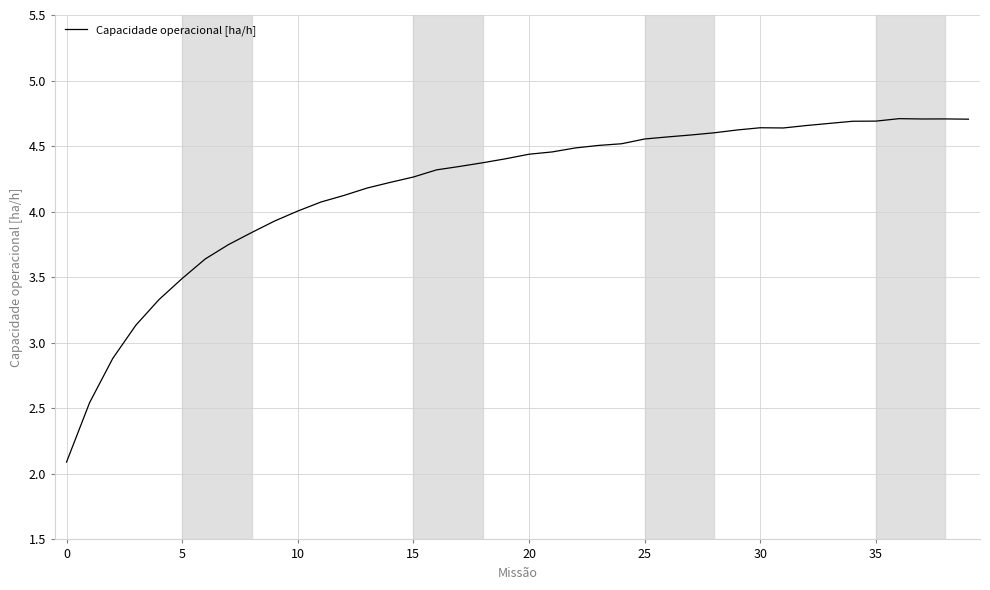

What is the smallest value displayed?

2.1